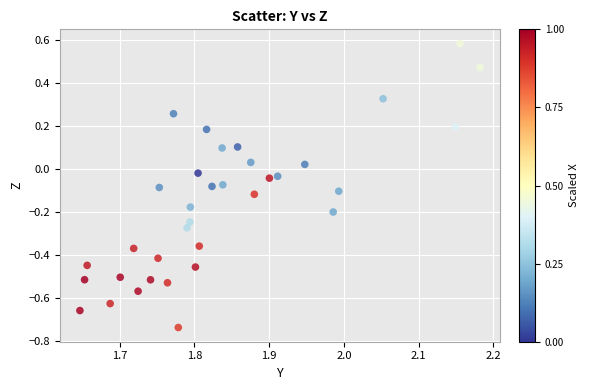

What is the range of Y values (max minus min)?

1.3